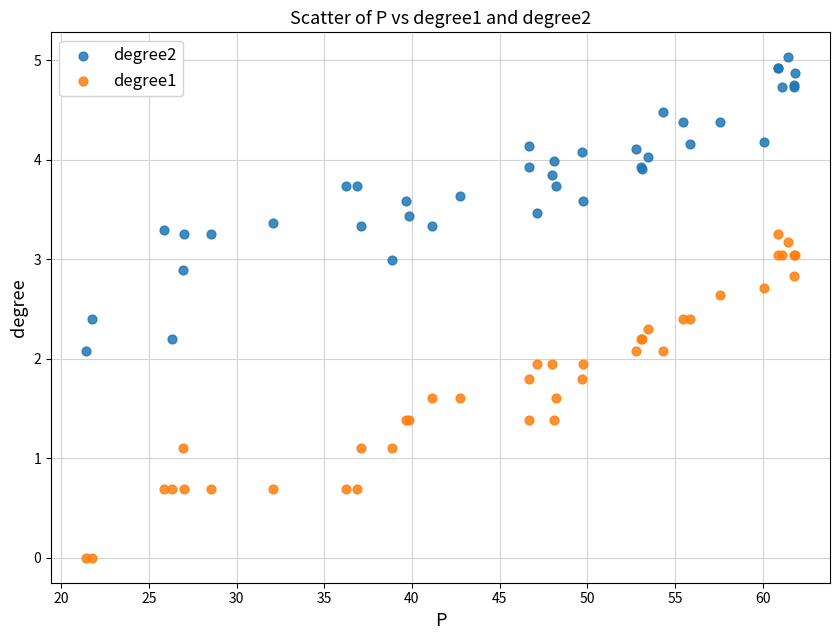

Which series has the largest Y range (max minus min)?

degree1